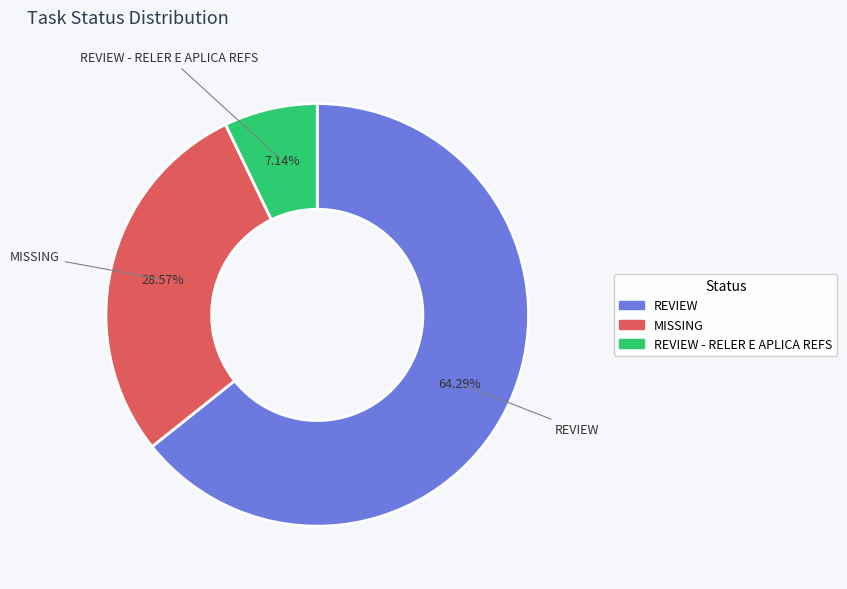

What is the total percentage of REVIEW - RELER E APLICA REFS and REVIEW?

71.4%